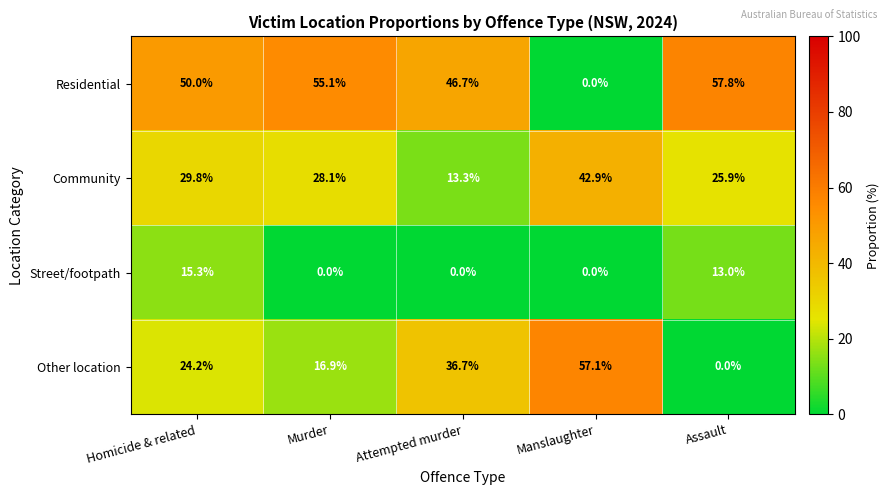

Is it true that Community equals 28.1 at Murder?

True